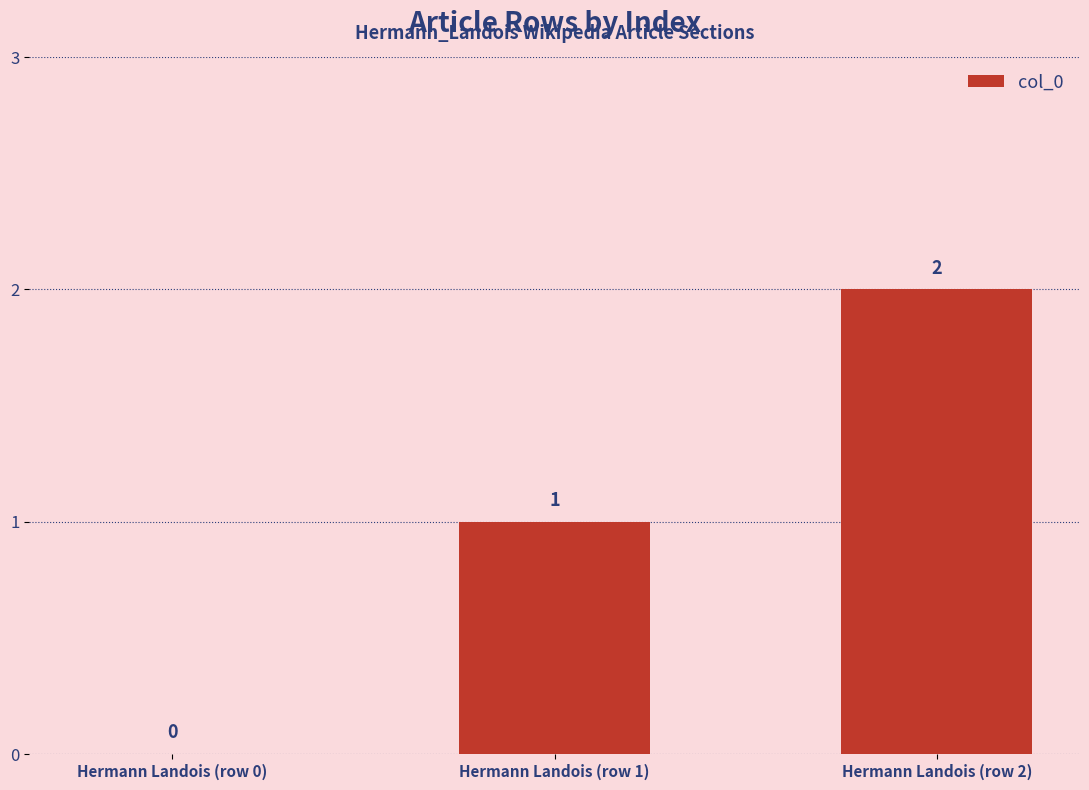

The value at Hermann Landois (row 2) is 1. True or false?

False